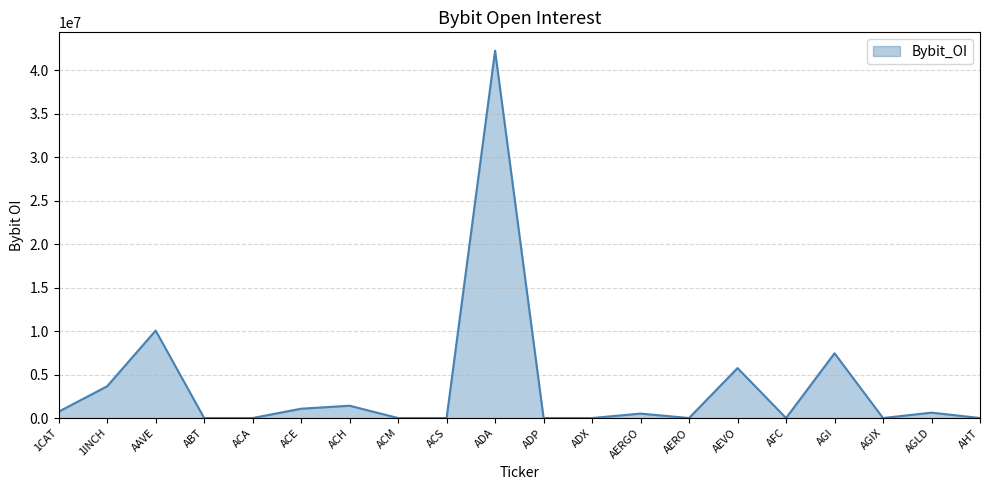

Which category has the highest value across all series?

ADA